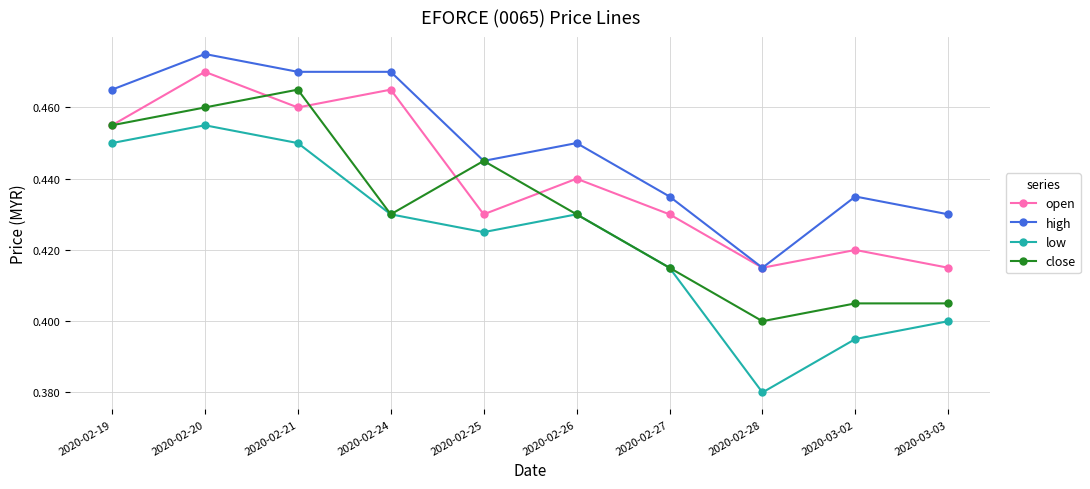

List the series in order of their peak value, highest first.

high, open, close, low